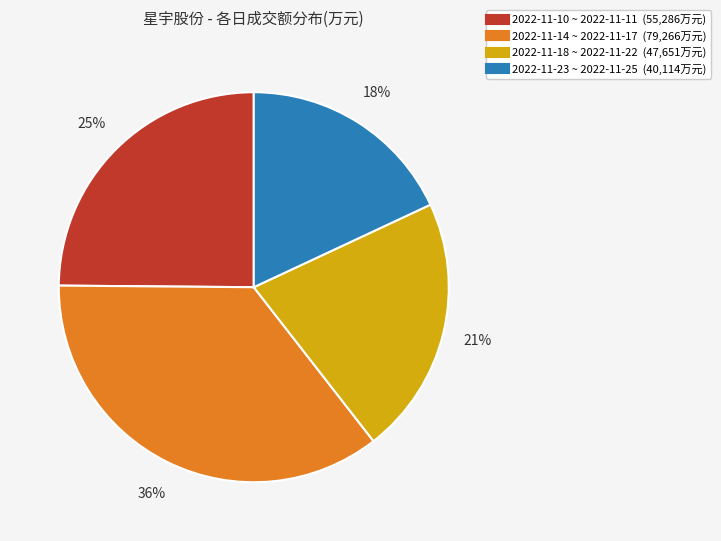

Is there any slice that represents more than half of the pie?

No